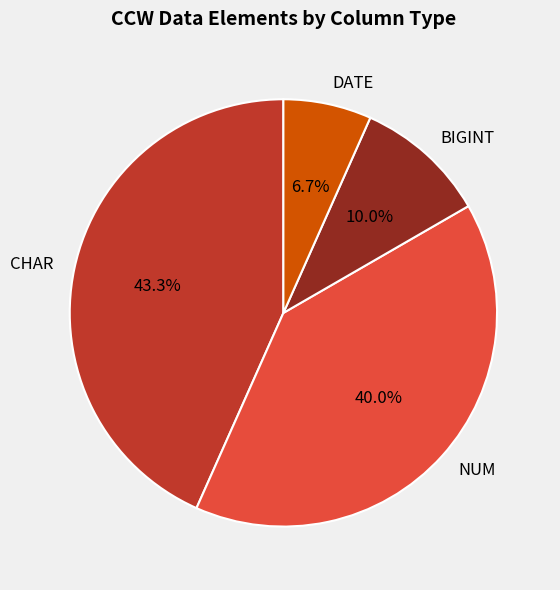

Approximately how many times larger is the value at BIGINT compared to DATE?

1.5